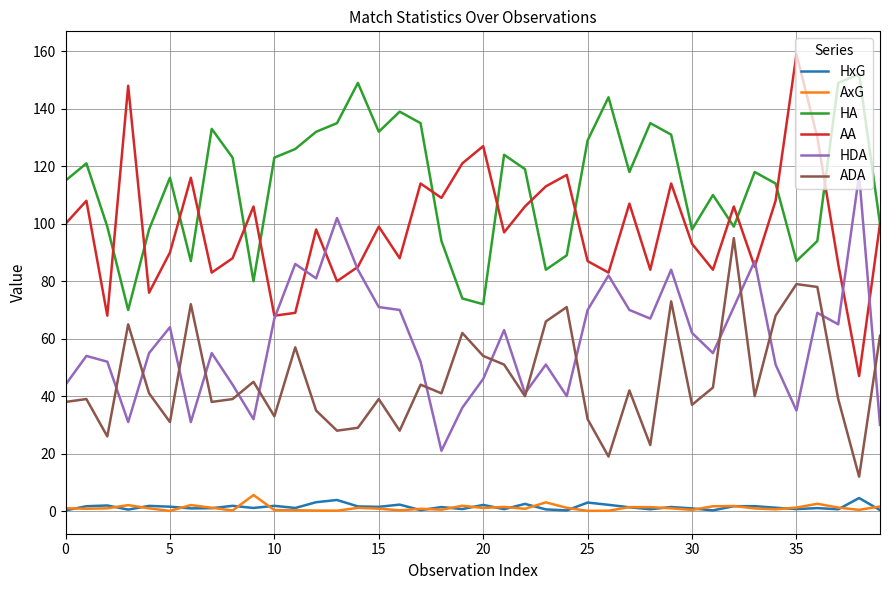

What is the maximum value shown in the chart?

159.0